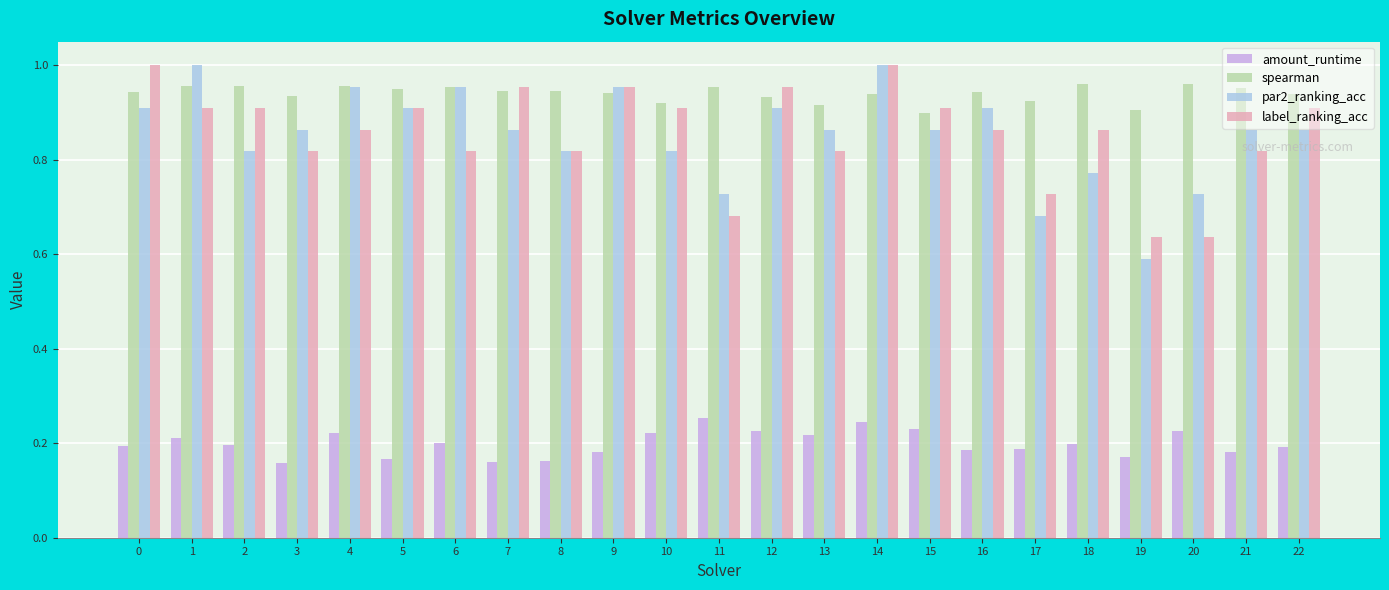

Is it true that label_ranking_acc equals 0.9 at 22?

True